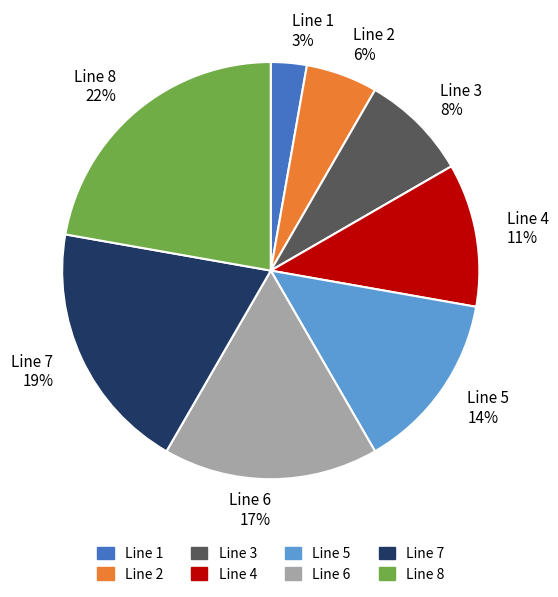

To the nearest percent, what is the average slice percentage?

12%